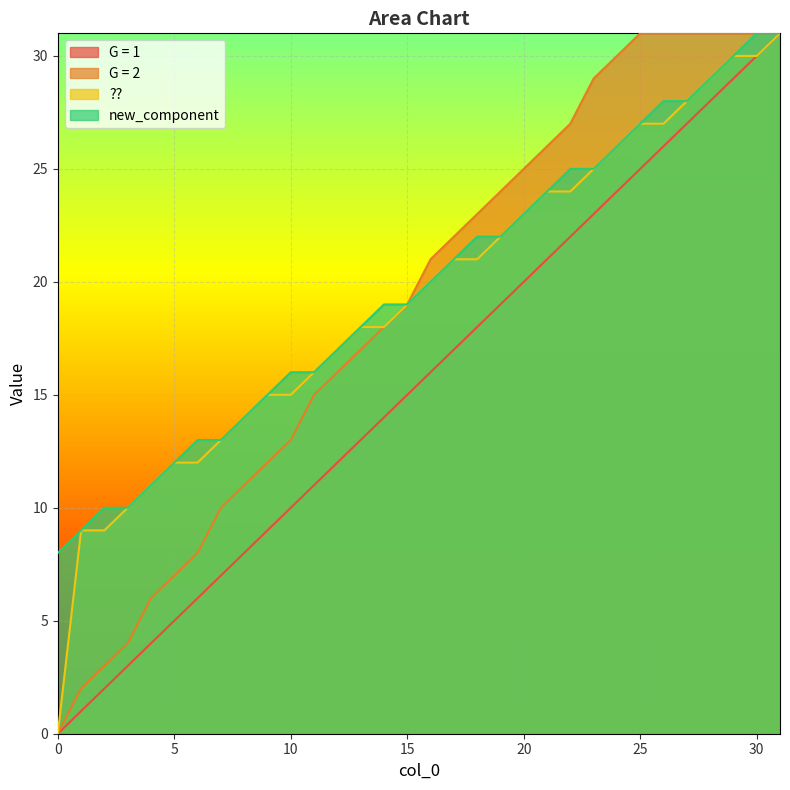

The value of new_component at 21 is 40. True or false?

False